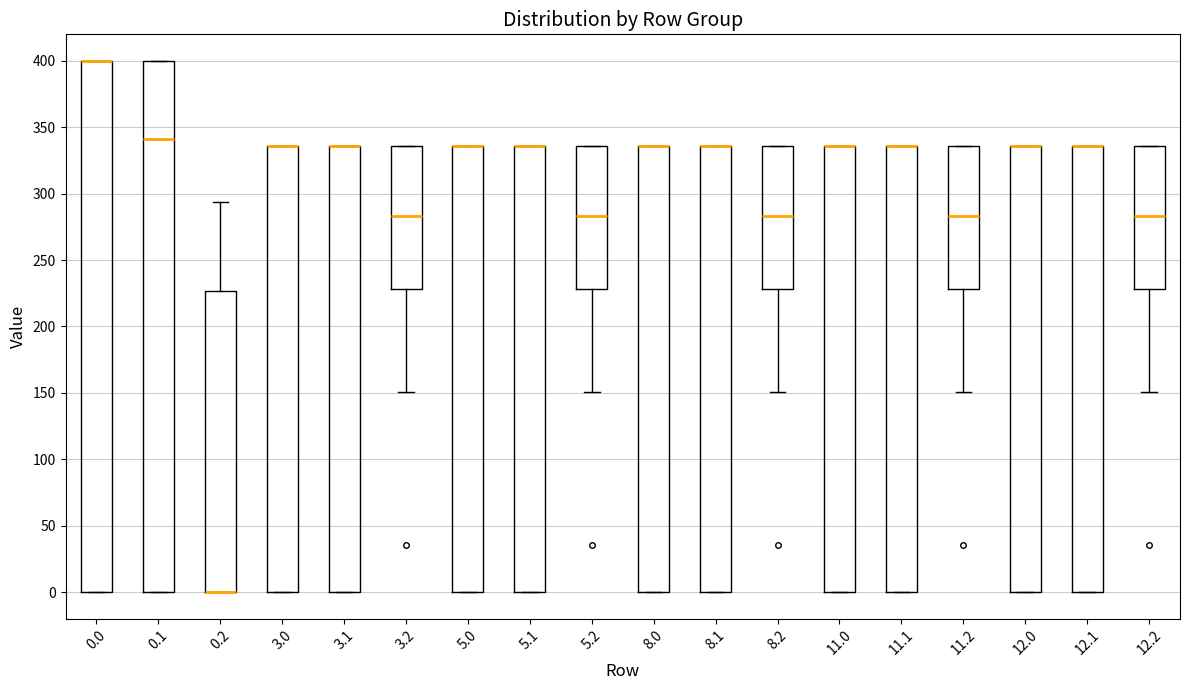

Reading left to right, read every box against the y-axis: the position of its median line, the range the box covers, and the ends of its whiskers. The values are not printed on the chart, so give them approximately, as read against the axis.

0.0: median 400 (drawn on the box's upper edge), box 0 to 400, whiskers 0 to 400
0.1: median 340, box 0 to 400, whiskers 0 to 400
0.2: median 0 (drawn on the box's lower edge), box 0 to 225, whiskers 0 to 295
3.0: median 335 (drawn on the box's upper edge), box 0 to 335, whiskers 0 to 335
3.1: median 335 (drawn on the box's upper edge), box 0 to 335, whiskers 0 to 335
3.2: median 285, box 230 to 335, whiskers 150 to 335
5.0: median 335 (drawn on the box's upper edge), box 0 to 335, whiskers 0 to 335
5.1: median 335 (drawn on the box's upper edge), box 0 to 335, whiskers 0 to 335
5.2: median 285, box 230 to 335, whiskers 150 to 335
8.0: median 335 (drawn on the box's upper edge), box 0 to 335, whiskers 0 to 335
8.1: median 335 (drawn on the box's upper edge), box 0 to 335, whiskers 0 to 335
8.2: median 285, box 230 to 335, whiskers 150 to 335
11.0: median 335 (drawn on the box's upper edge), box 0 to 335, whiskers 0 to 335
11.1: median 335 (drawn on the box's upper edge), box 0 to 335, whiskers 0 to 335
11.2: median 285, box 230 to 335, whiskers 150 to 335
12.0: median 335 (drawn on the box's upper edge), box 0 to 335, whiskers 0 to 335
12.1: median 335 (drawn on the box's upper edge), box 0 to 335, whiskers 0 to 335
12.2: median 285, box 230 to 335, whiskers 150 to 335